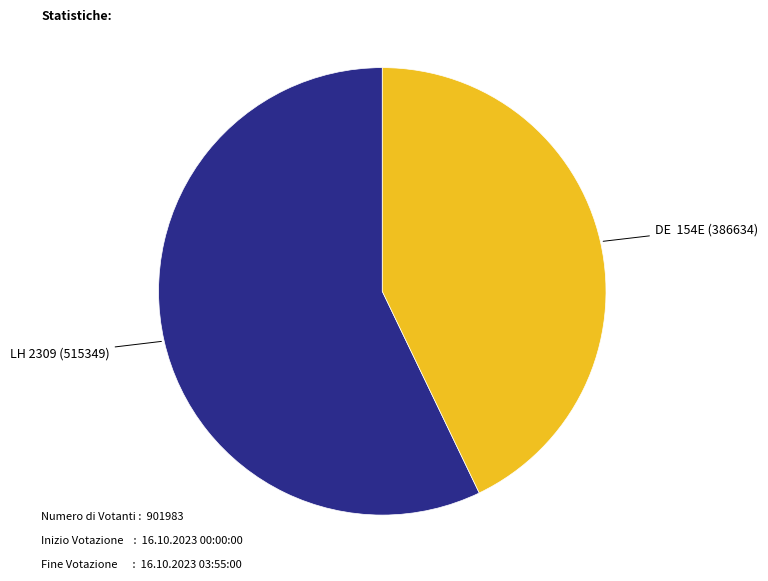

Is there any slice that represents more than half of the pie?

Yes